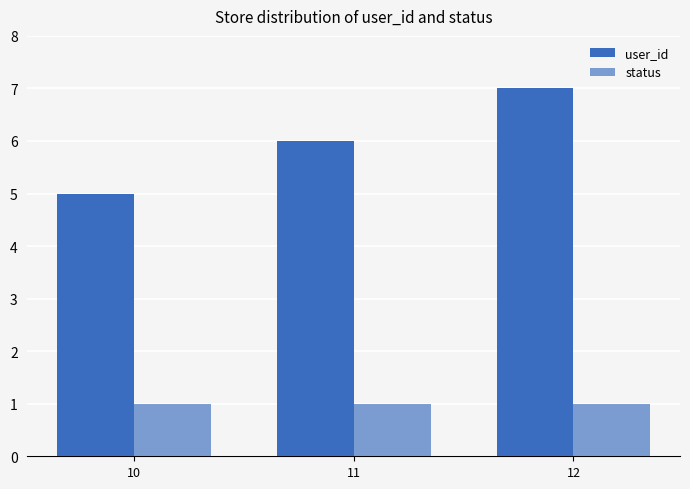

Which label corresponds to the smallest value in the chart?

10